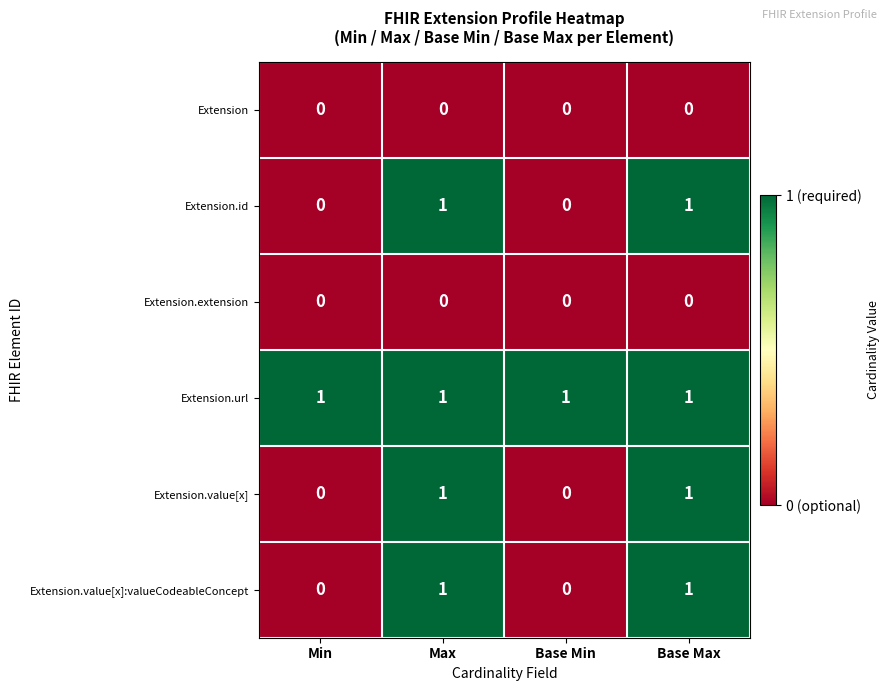

Count the Extension.value[x] values in the range 0 to 1.

4